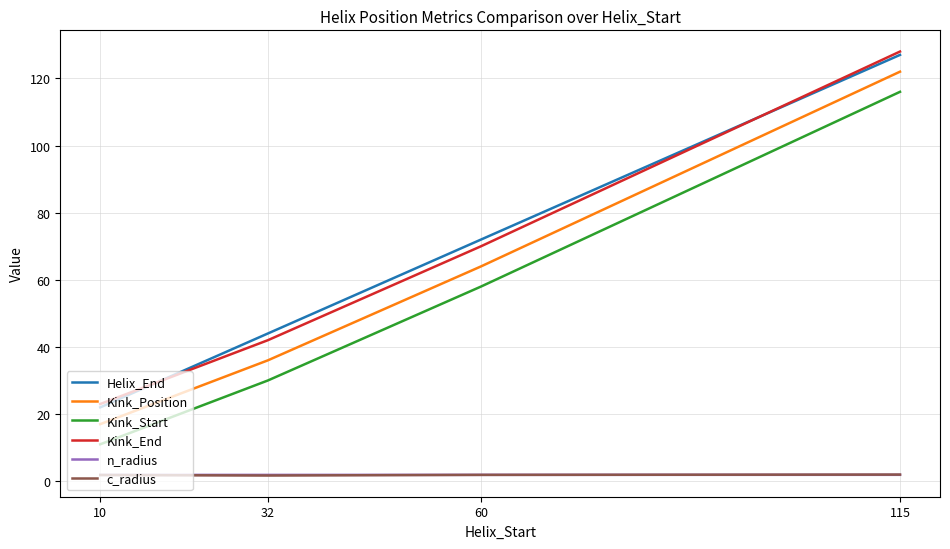

The value of Helix_End at 32 is 70.0. True or false?

False